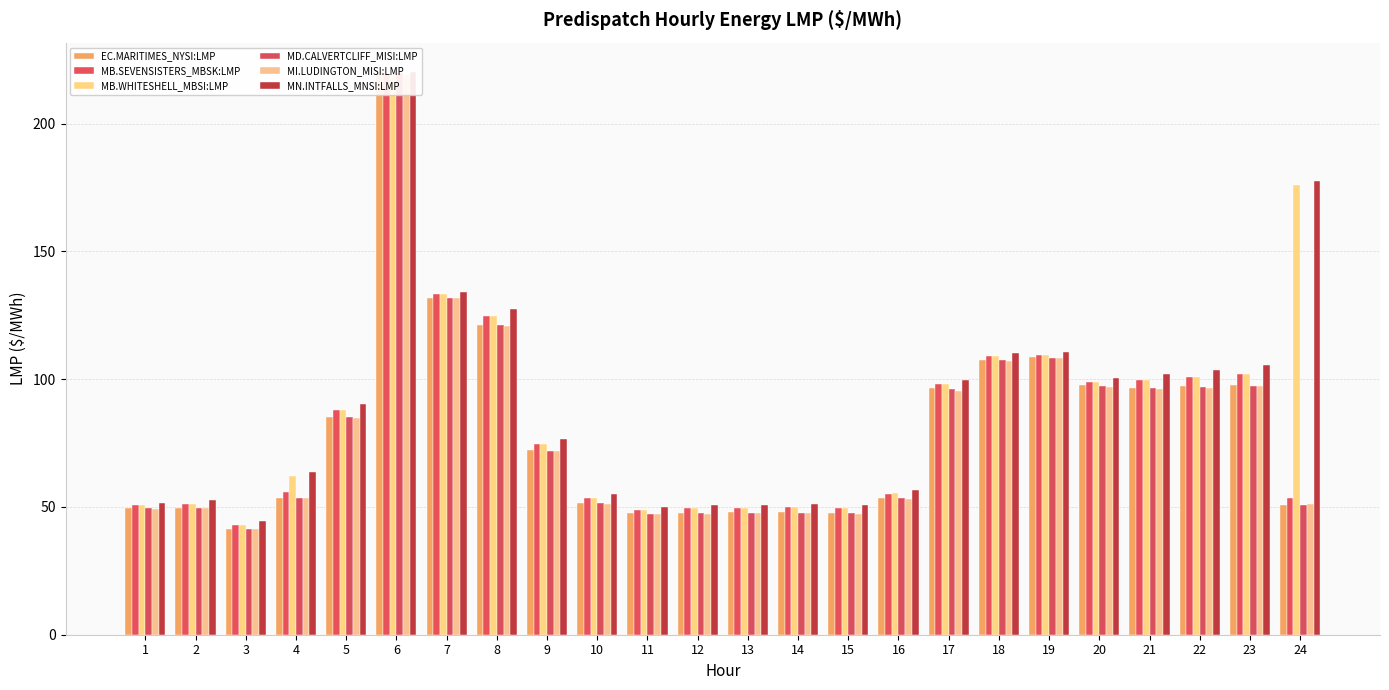

Which has a higher value, 13 or 1?

1